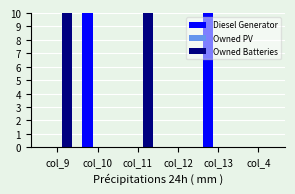

Reading left to right, extract all data points from this chart.

Diesel Generator: col_9=0	col_10=73	col_11=0	col_12=0	col_13=261	col_4=0
Owned PV: col_9=0	col_10=0	col_11=0	col_12=0	col_13=0	col_4=0
Owned Batteries: col_9=32	col_10=0	col_11=34	col_12=0	col_13=0	col_4=0